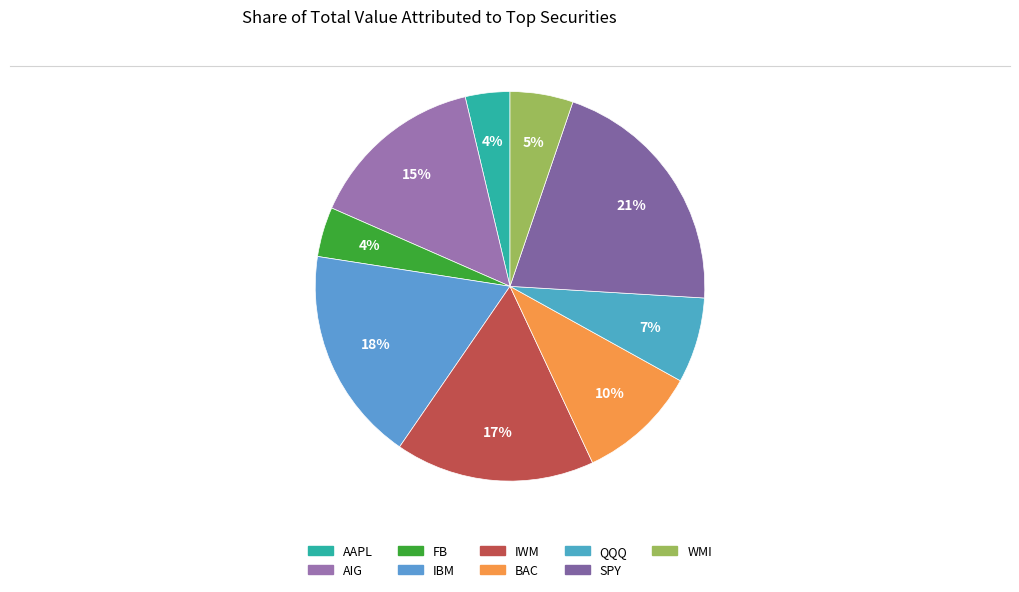

Which slice is the smallest?

AAPL